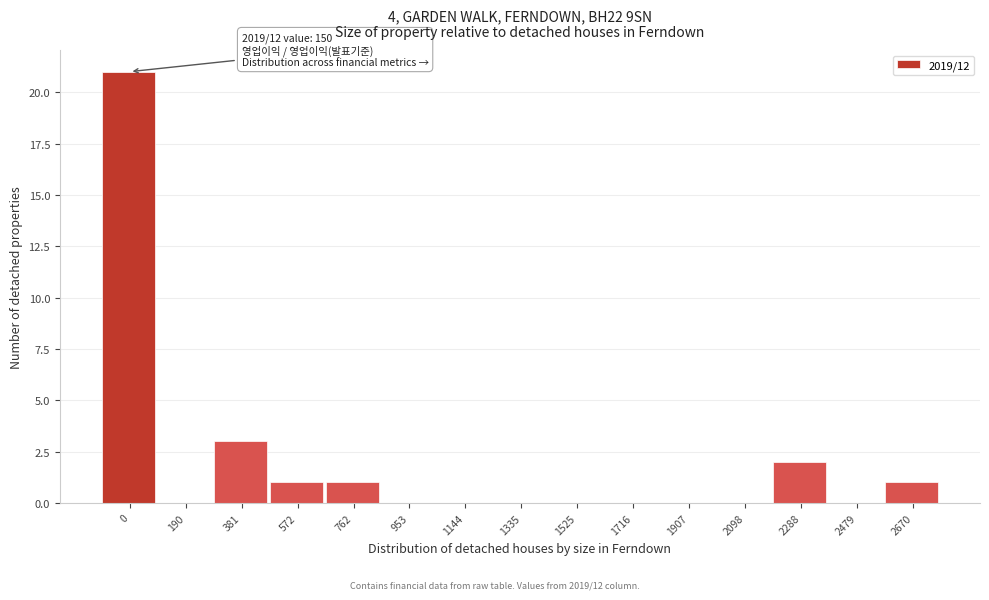

Reading right to left, transcribe all the data shown in this chart.

2670=1	2479=0	2288=2	2098=0	1907=0	1716=0	1525=0	1335=0	1144=0	953=0	762=1	572=1	381=3	190=0	0=21